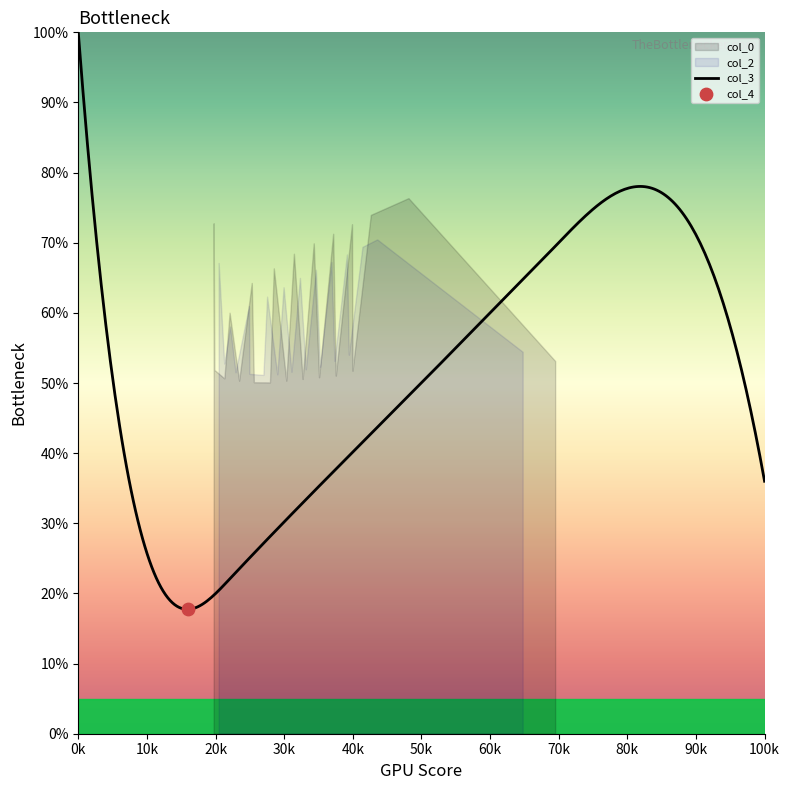

At how many categories does at least one series exceed 29?

2